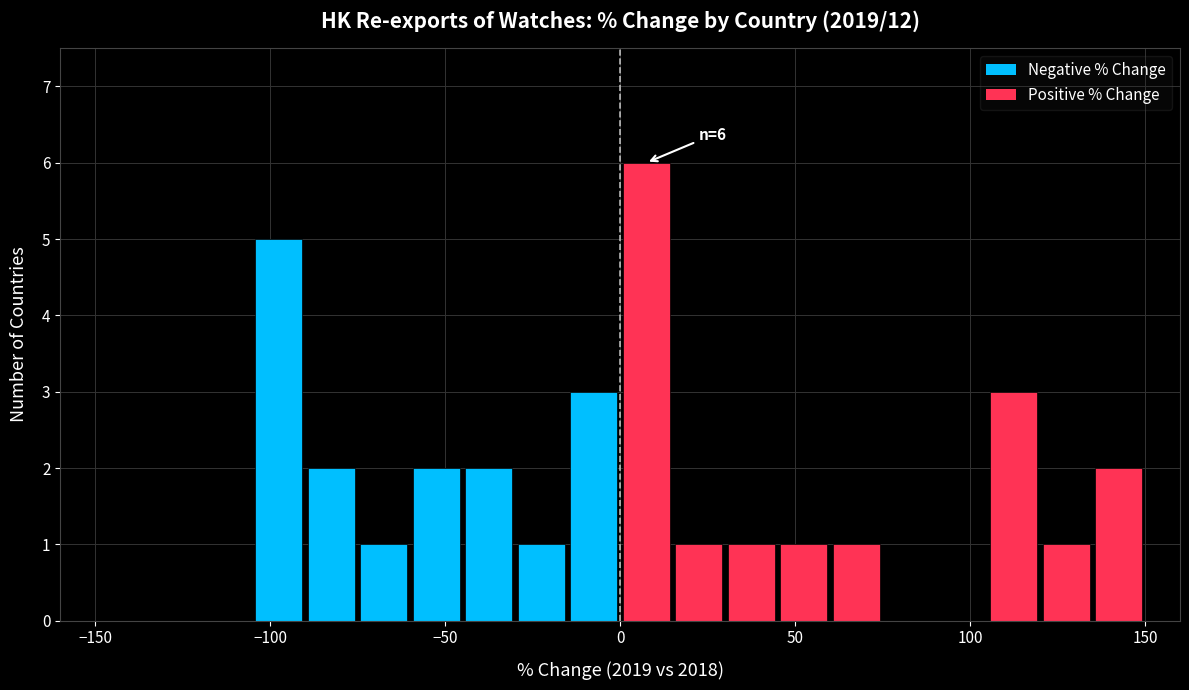

Around what value on the x-axis is the tallest bar? Give the approximate position of its centre, as read against the axis.

10